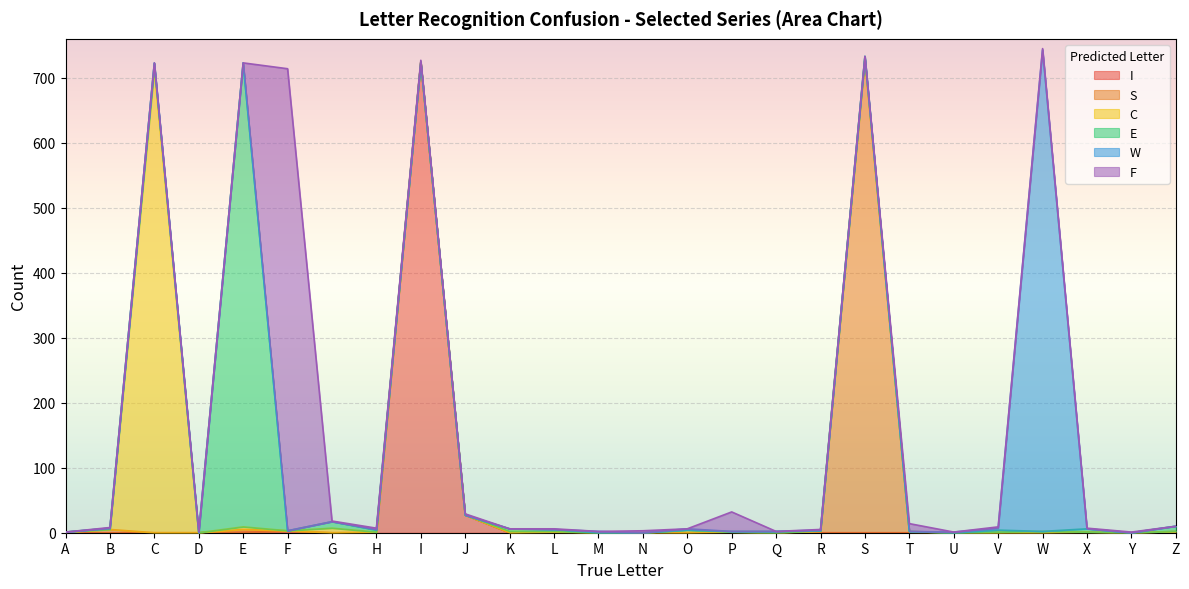

What are all the series names shown in the legend?

I, S, C, E, W, F